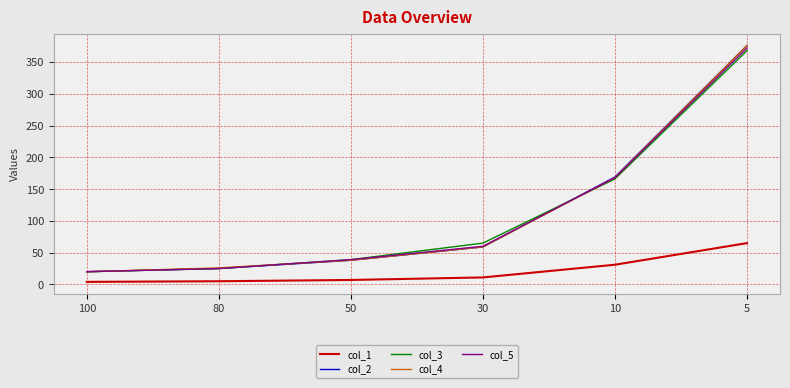

True or false: col_3 and col_1 cross at least once.

False